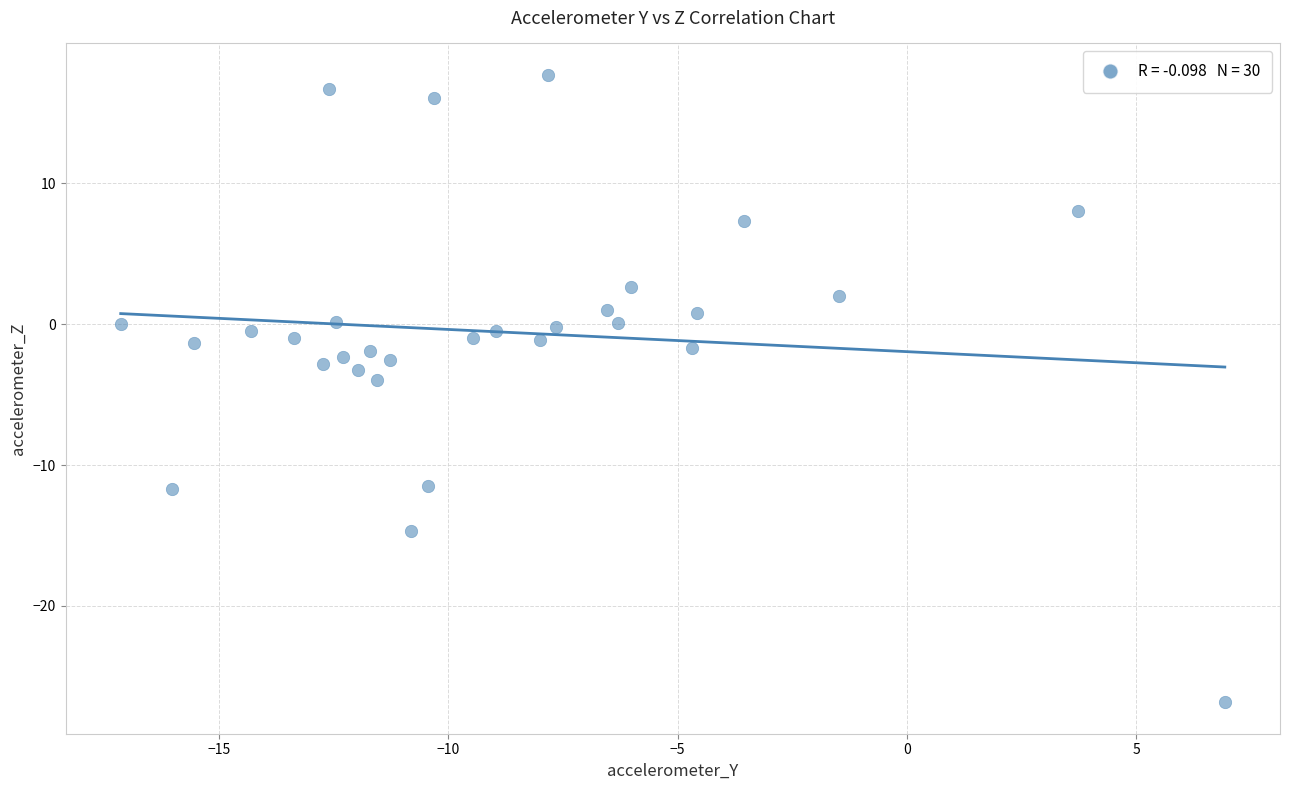

What is the range of X values (max minus min)?

24.1